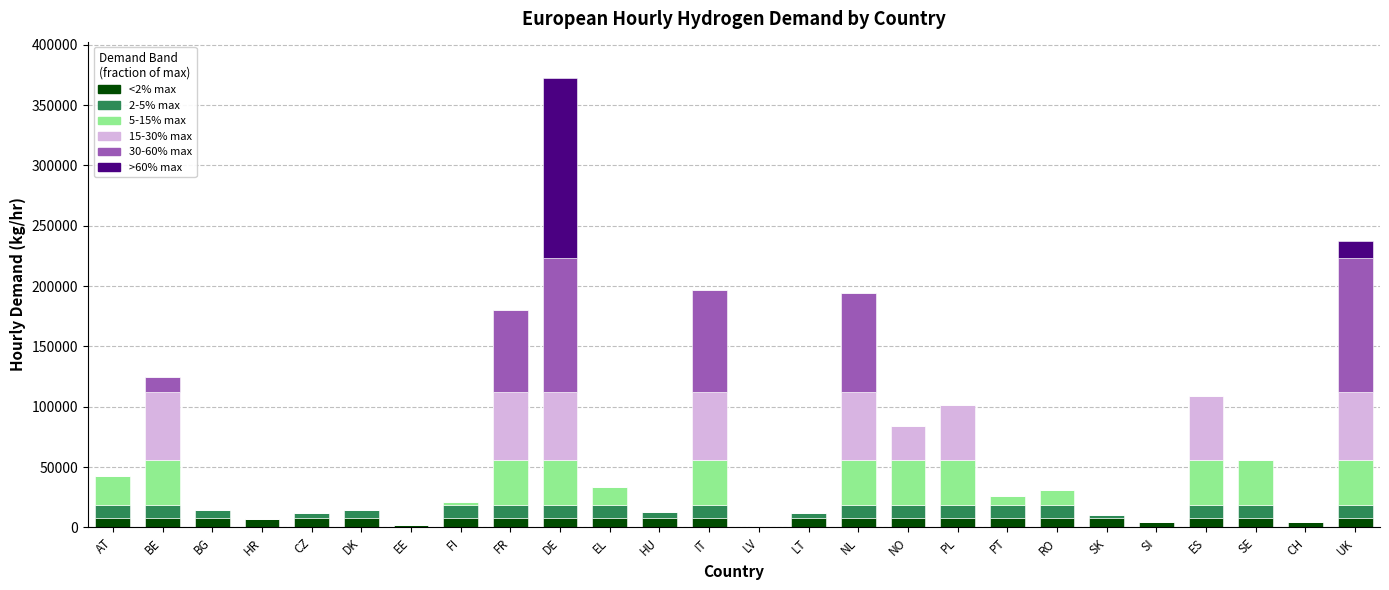

At which category is the sum across all series the highest?

DE